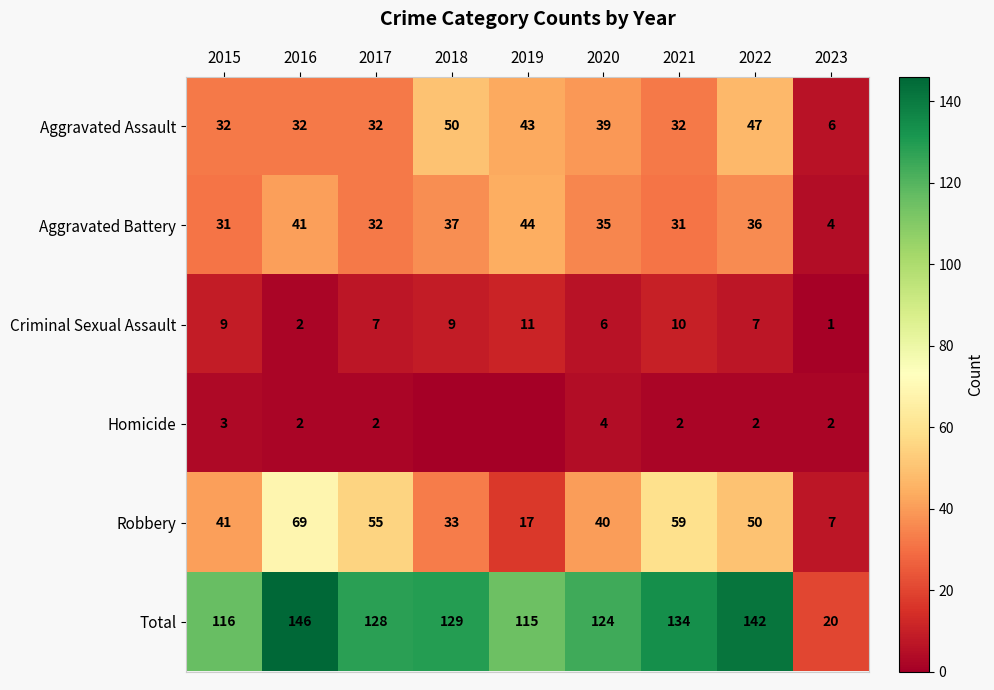

The value of Aggravated Assault at 2018 is 69. True or false?

False